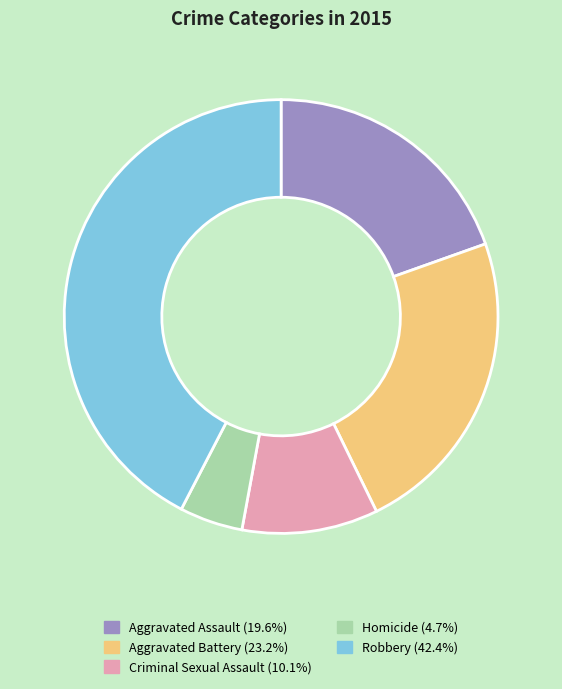

Is there a majority slice in this chart?

No